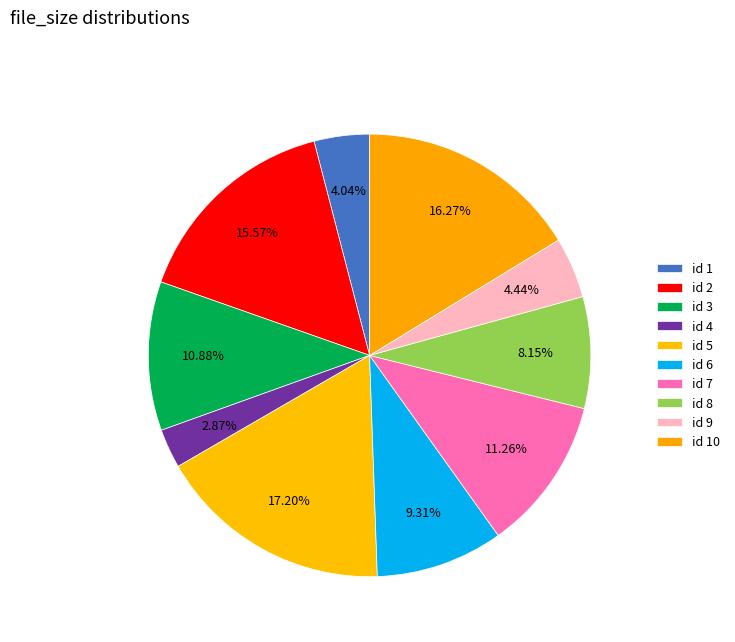

How many segments does this pie chart have?

10